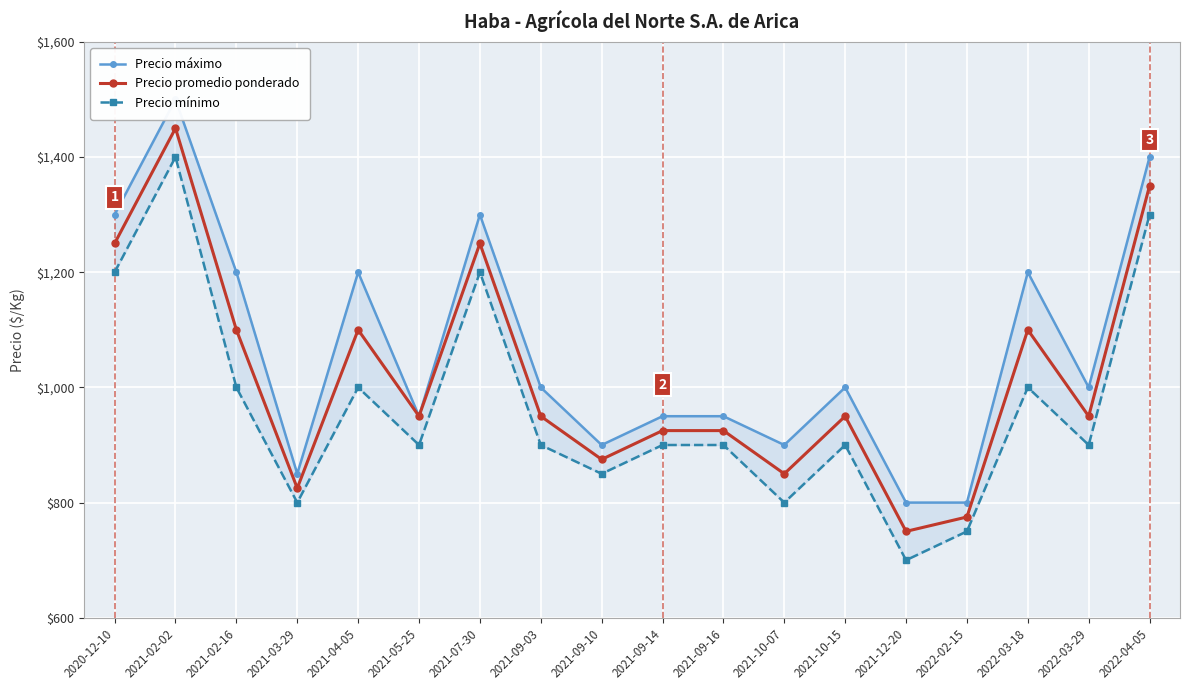

Reading left to right, what are all the values shown in this chart?

Precio máximo: 2020-12-10=1300	2021-02-02=1500	2021-02-16=1200	2021-03-29=850	2021-04-05=1200	2021-05-25=950	2021-07-30=1300	2021-09-03=1000	2021-09-10=900	2021-09-14=950	2021-09-16=950	2021-10-07=900	2021-10-15=1000	2021-12-20=800	2022-02-15=800	2022-03-18=1200	2022-03-29=1000	2022-04-05=1400
Precio promedio ponderado: 2020-12-10=1250	2021-02-02=1450	2021-02-16=1100	2021-03-29=825	2021-04-05=1100	2021-05-25=950	2021-07-30=1250	2021-09-03=950	2021-09-10=875	2021-09-14=925	2021-09-16=925	2021-10-07=850	2021-10-15=950	2021-12-20=750	2022-02-15=775	2022-03-18=1100	2022-03-29=950	2022-04-05=1350
Precio mínimo: 2020-12-10=1200	2021-02-02=1400	2021-02-16=1000	2021-03-29=800	2021-04-05=1000	2021-05-25=900	2021-07-30=1200	2021-09-03=900	2021-09-10=850	2021-09-14=900	2021-09-16=900	2021-10-07=800	2021-10-15=900	2021-12-20=700	2022-02-15=750	2022-03-18=1000	2022-03-29=900	2022-04-05=1300